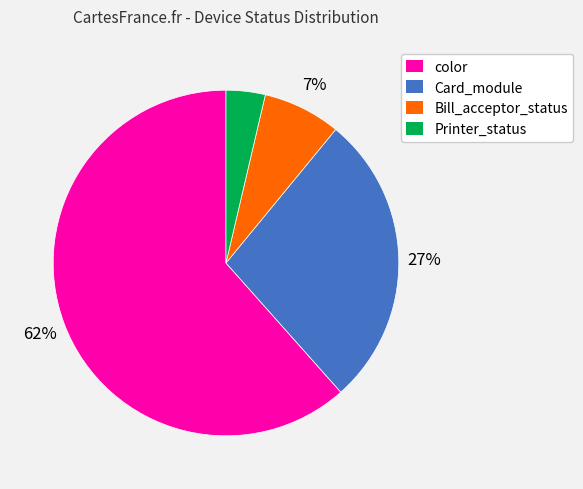

Do color and Printer_status together represent more than half of the pie?

Yes